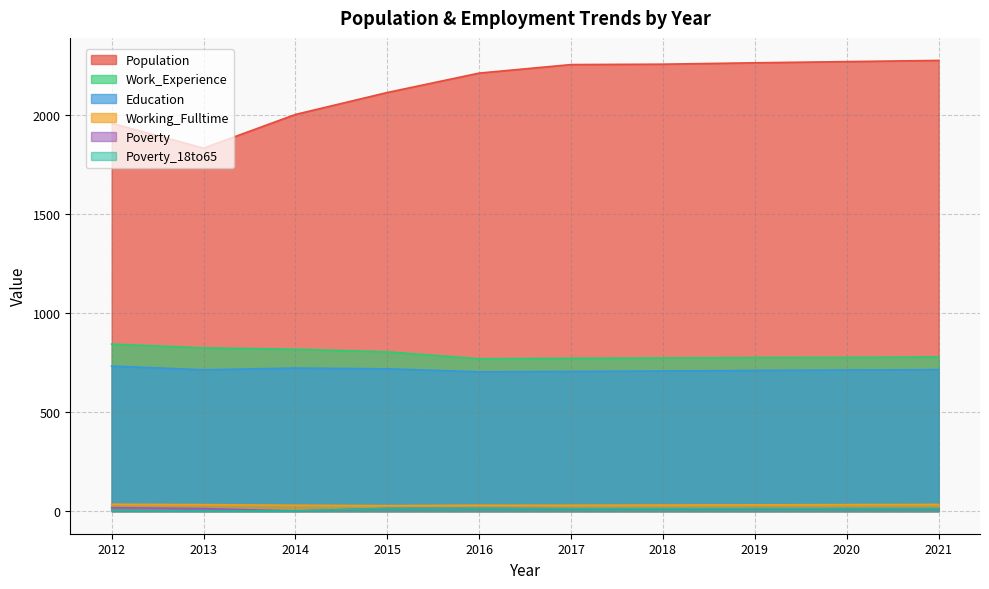

Reading left to right, what are all the values shown in this chart?

Population: 1960	1834	2004	2115	2213	2256	2258	2265	2271	2277
Education: 733	714	723	719	704	706	708	711	713	715
Work_Experience: 844	825	818	805	770	772	774	776	777	779
Working_Fulltime: 35	33	30	28	30	30	31	32	33	34
Poverty: 18	13	1	14	14	12	12	12	12	12
Poverty_18to65: 4	1	1	14	14	12	12	13	13	13